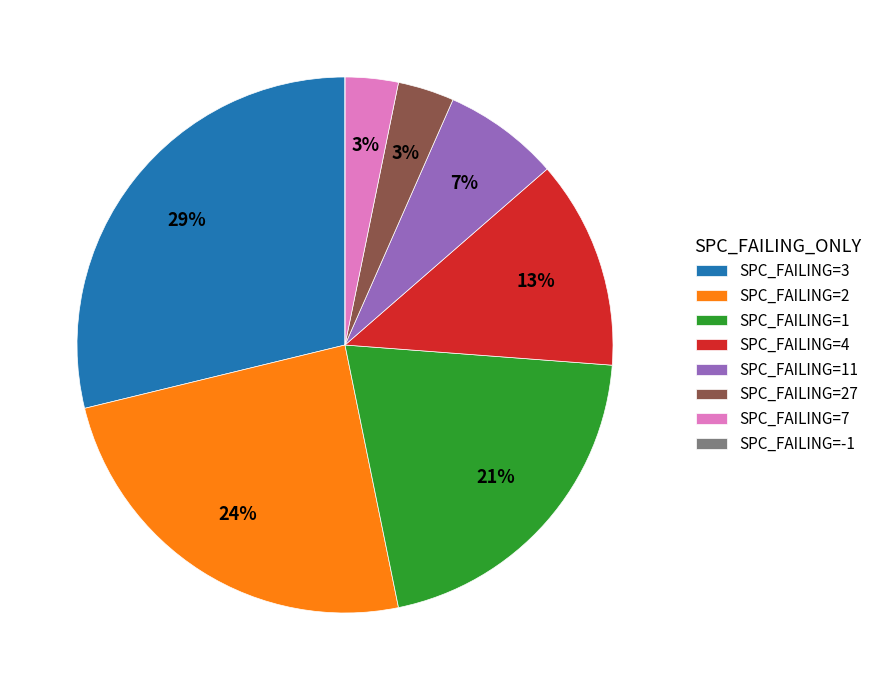

Is there a majority slice in this chart?

No